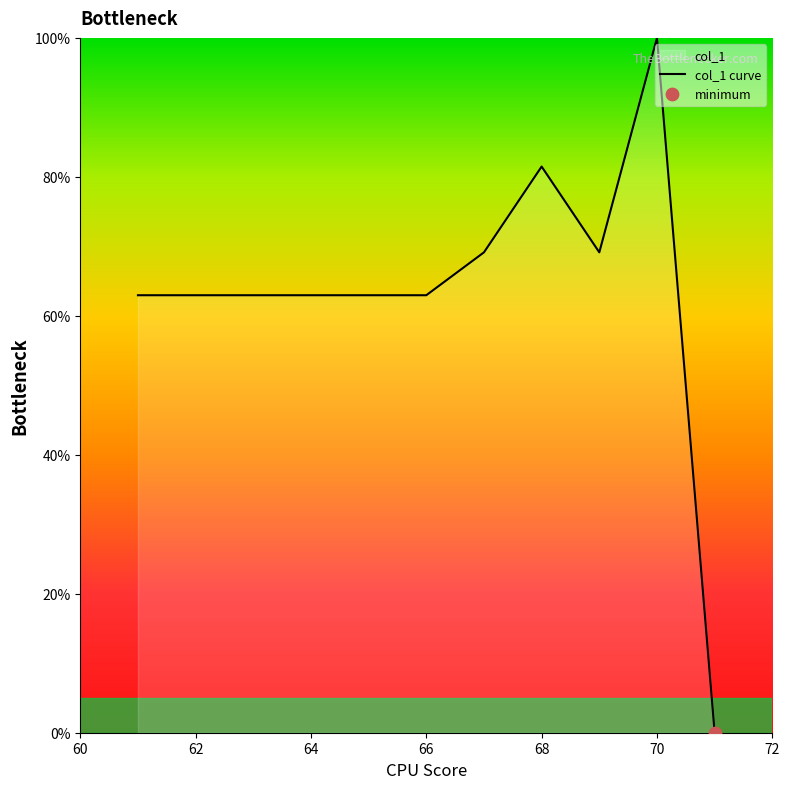

What is the change in value from 64 to 70?

+37.0